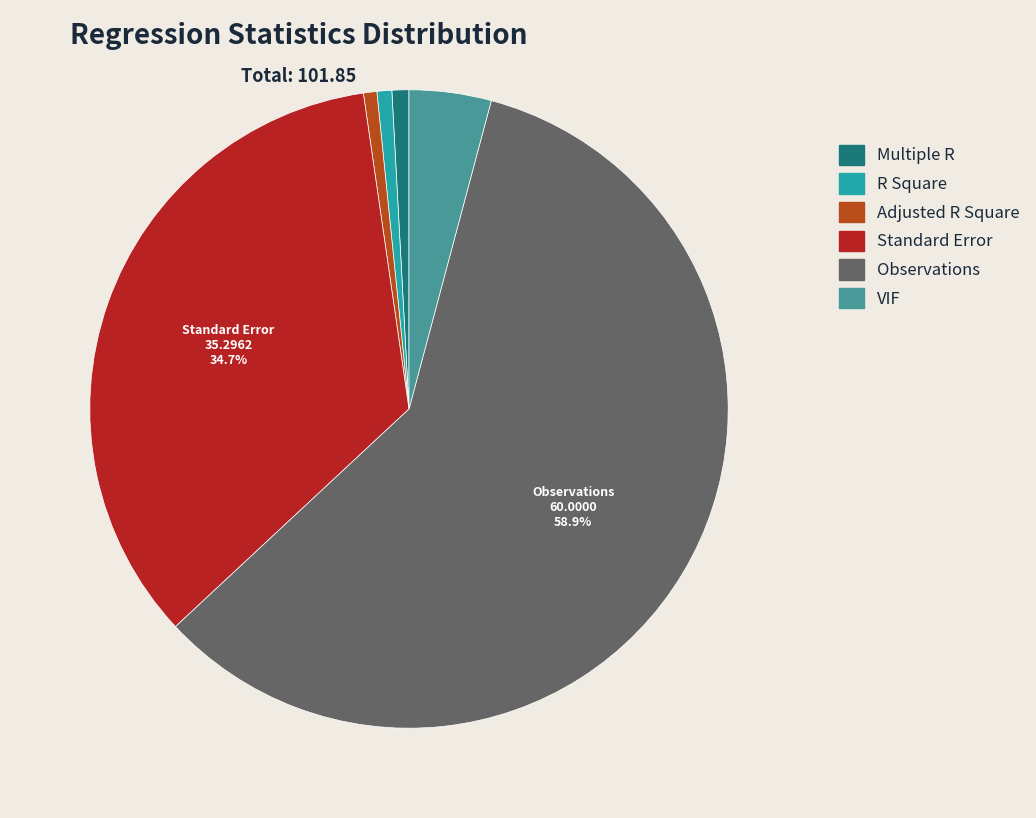

Count the number of slices in the pie.

6